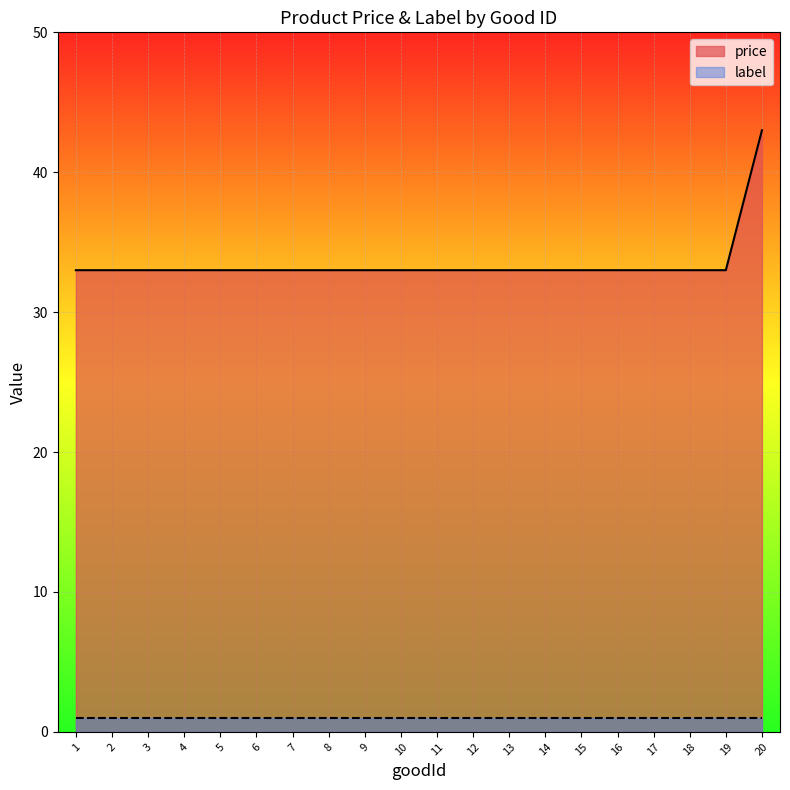

The chart shows a value of 33 at 5. True or false?

True